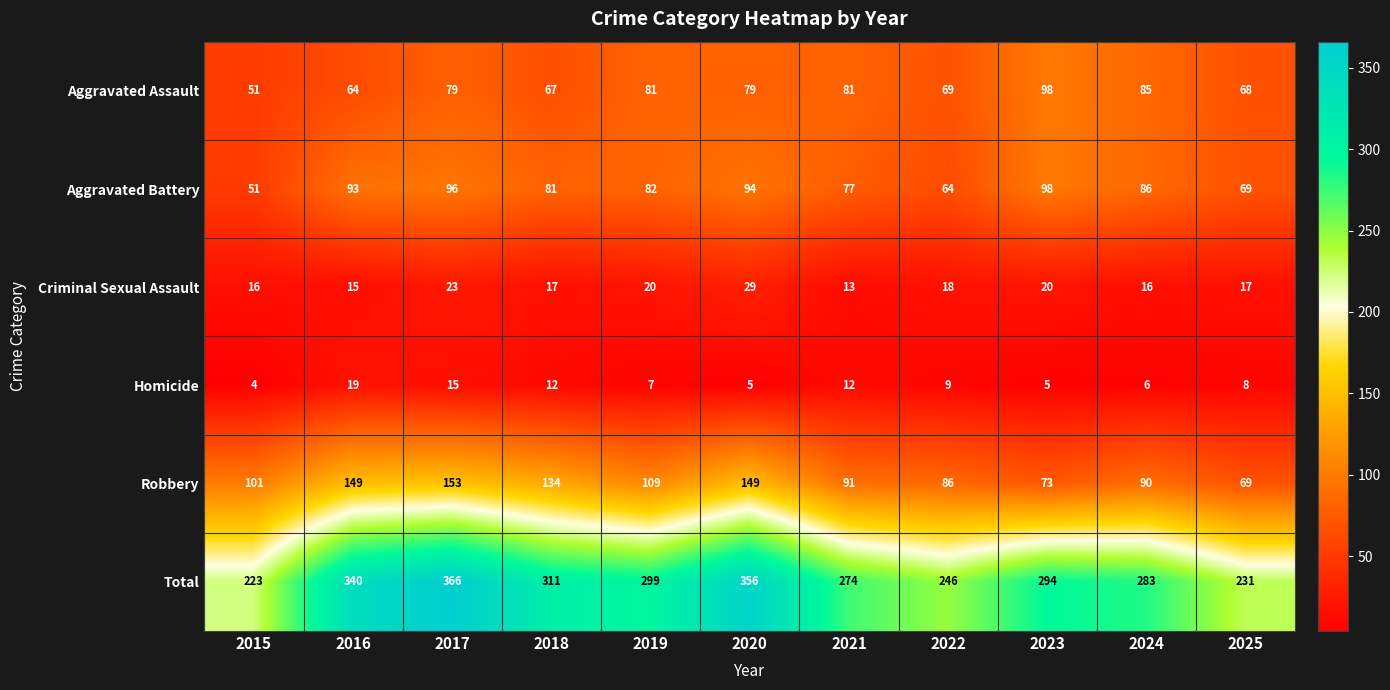

What is the minimum value shown in the chart?

4